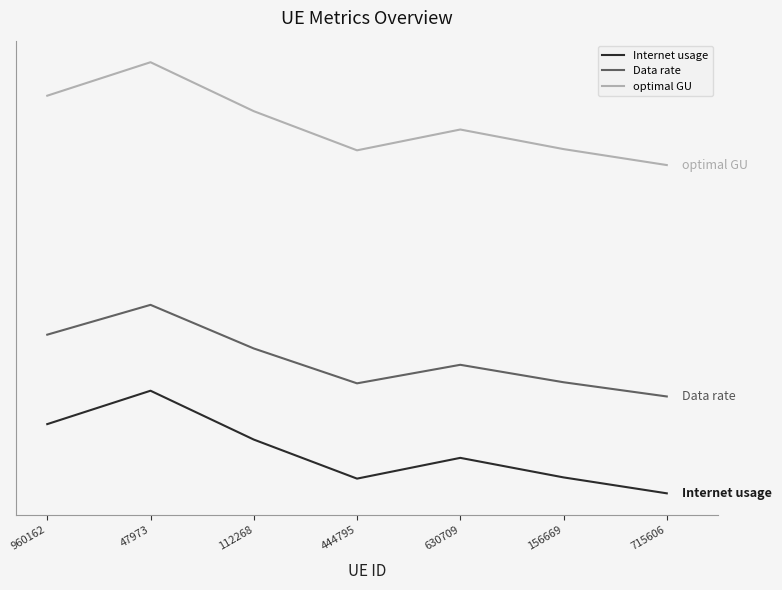

Does the chart display data point markers on the line(s)?

No